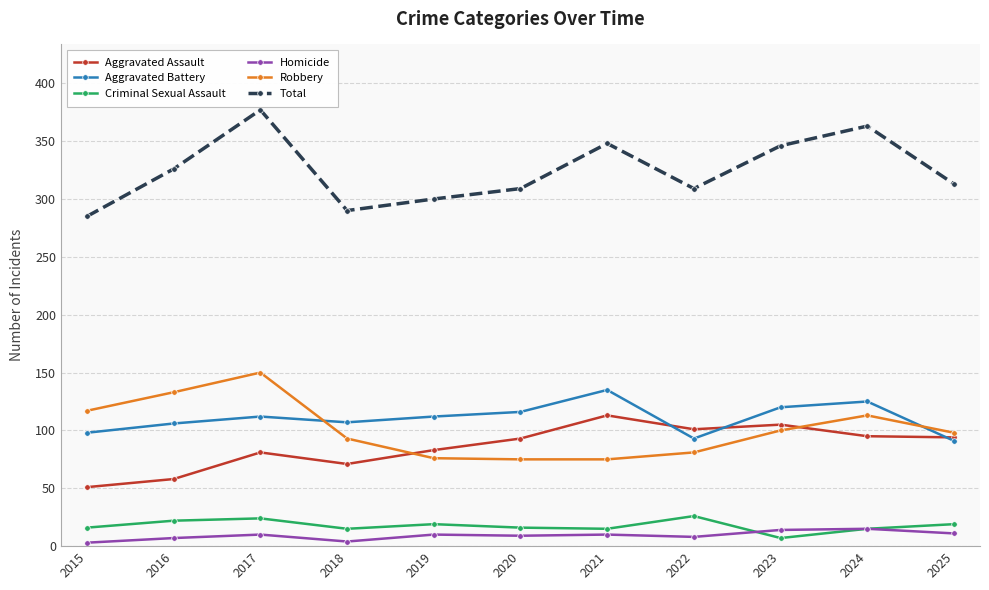

Count the number of data series in this chart.

6